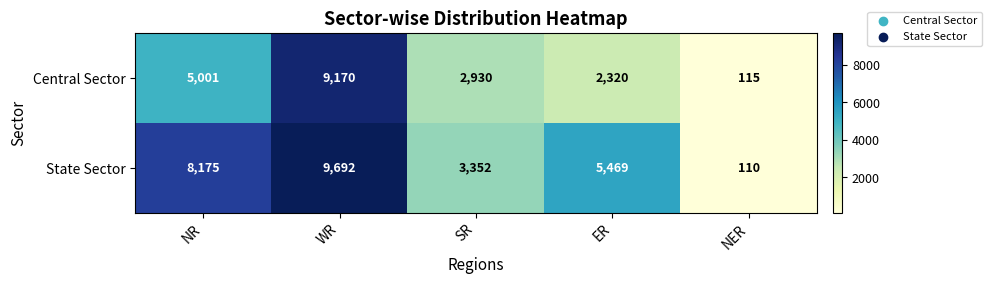

True or false: Central Sector has a value of 6941 at NR.

False